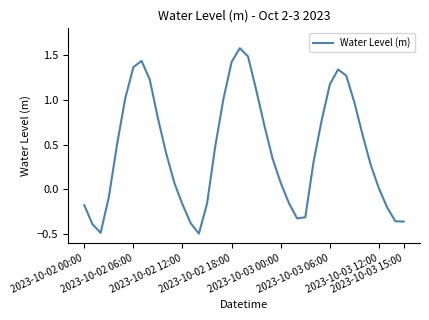

Does the chart display data point markers on the line(s)?

No